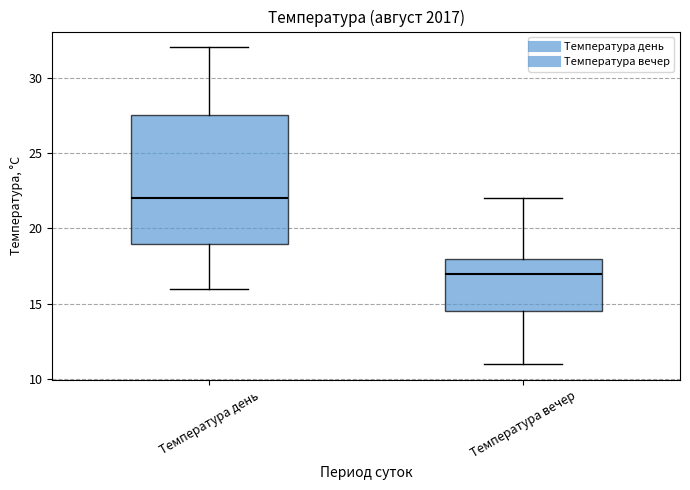

Where does the median line of the box for Температура день sit on the y-axis? The values are not printed on the chart, so give them approximately, as read against the axis.

22.0